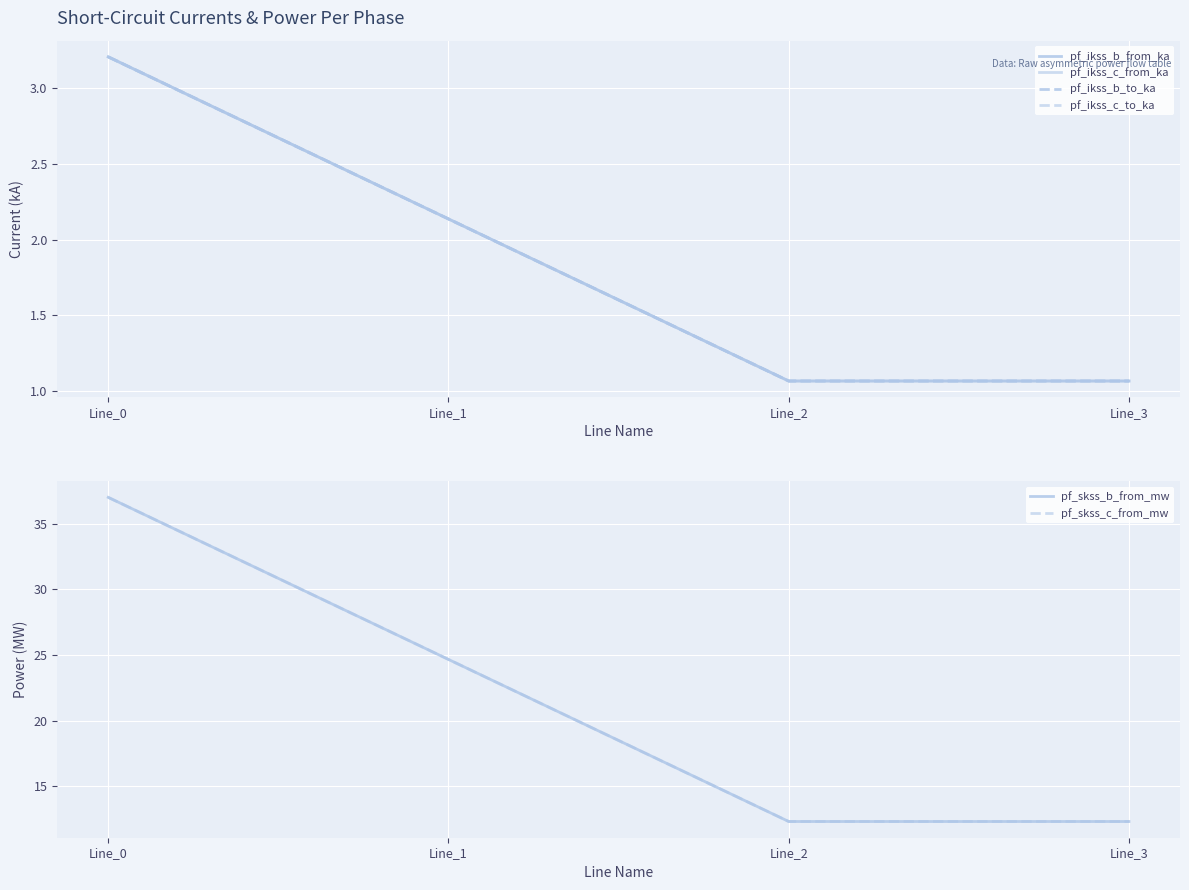

Does the chart display data point markers on the line(s)?

No